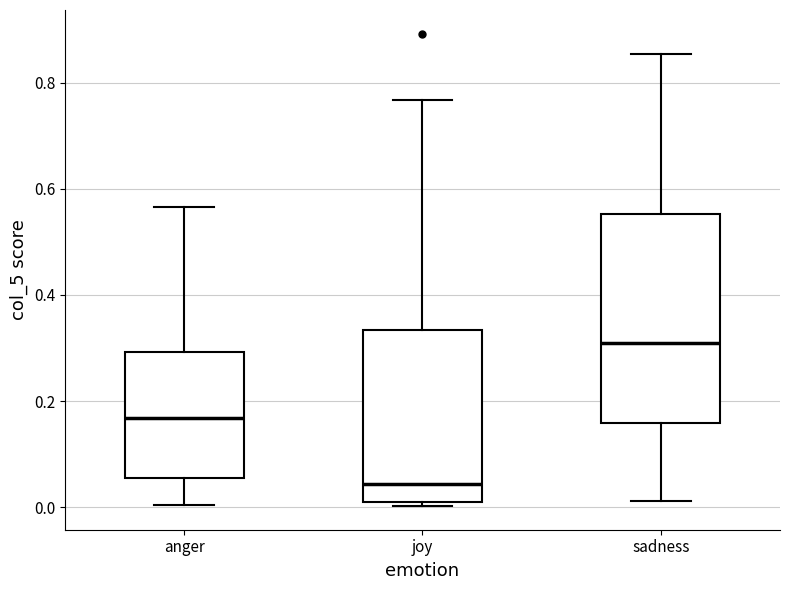

Comparing the boxes themselves (not the whiskers), which one is the tallest?

sadness